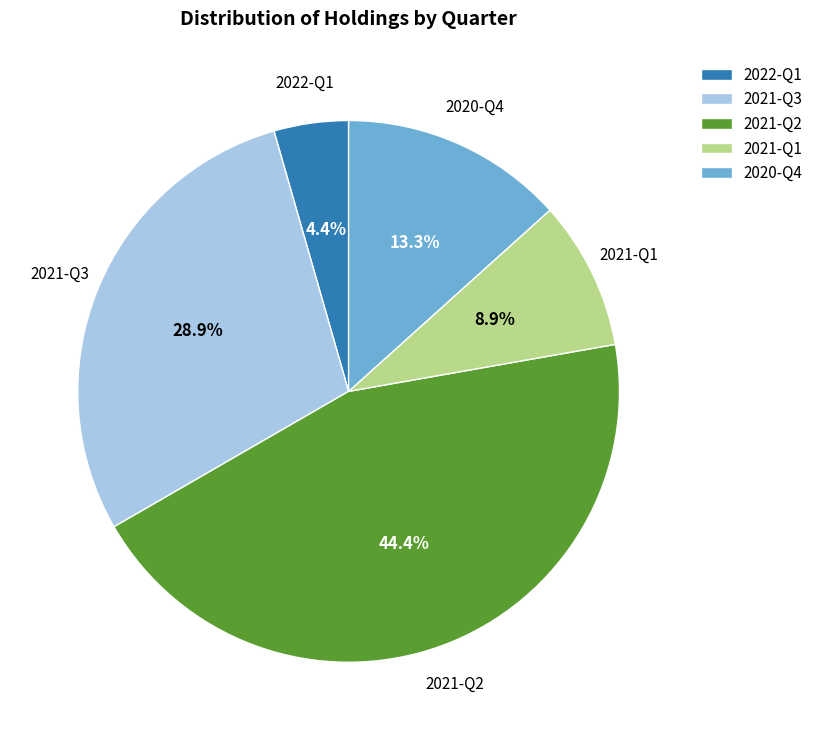

Approximately how many times larger is the value at 2020-Q4 compared to 2021-Q1?

1.5